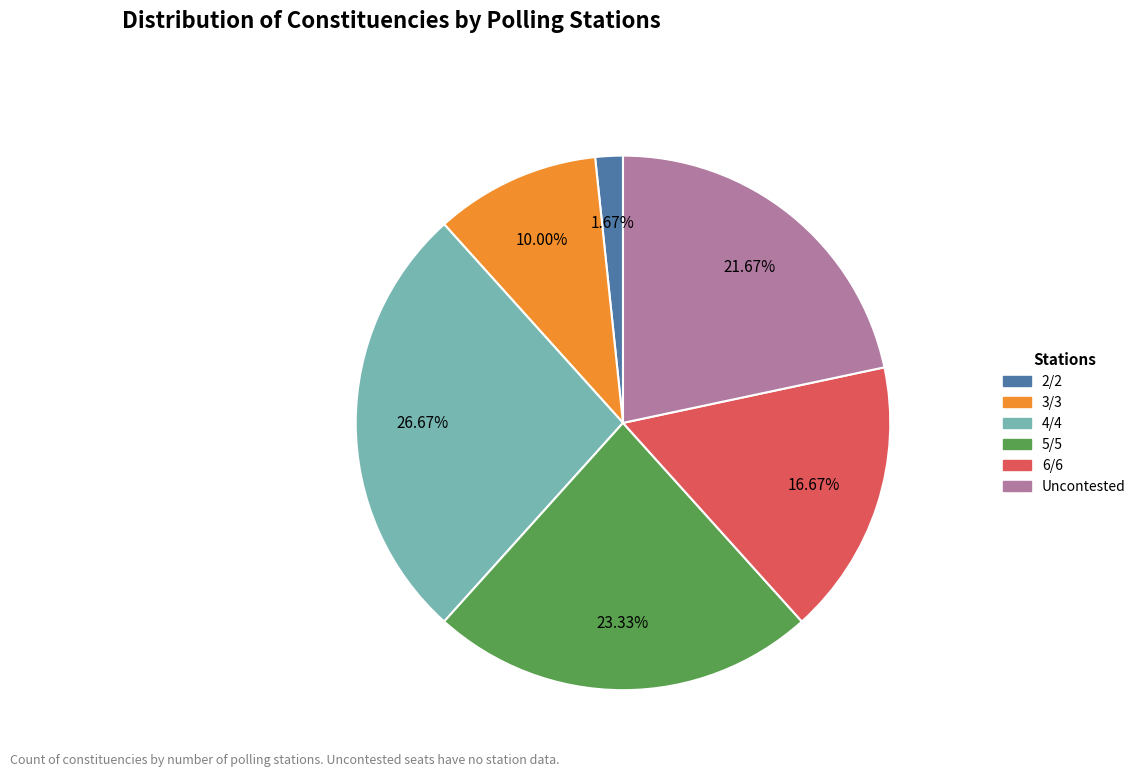

Is there any slice that represents more than half of the pie?

No